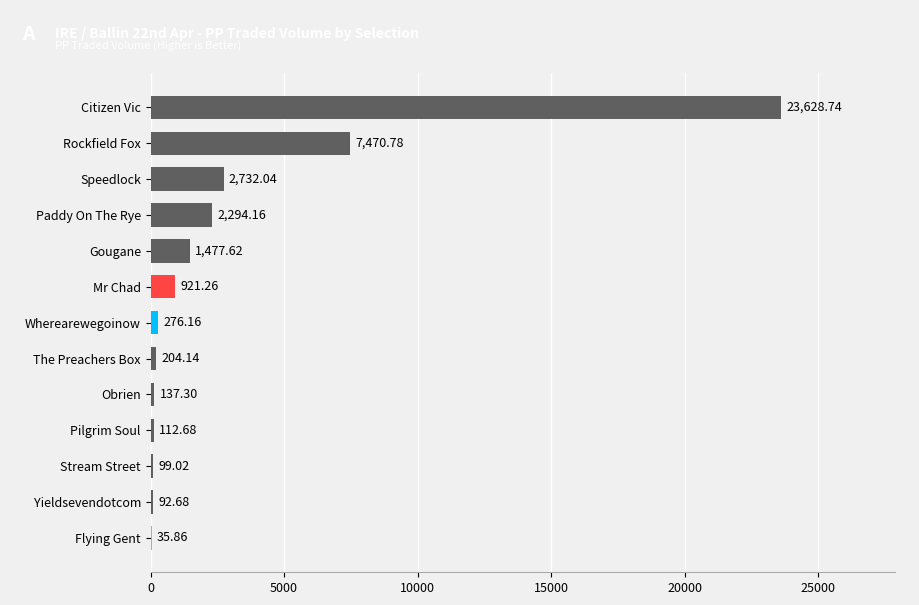

What is the change in value from Gougane to Obrien?

-1340.3